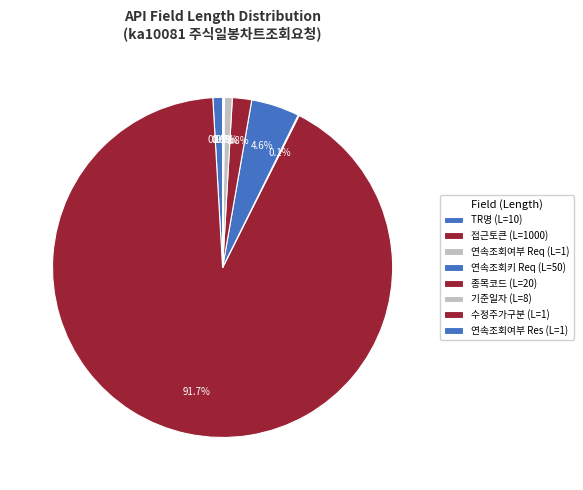

Is there a majority slice in this chart?

Yes